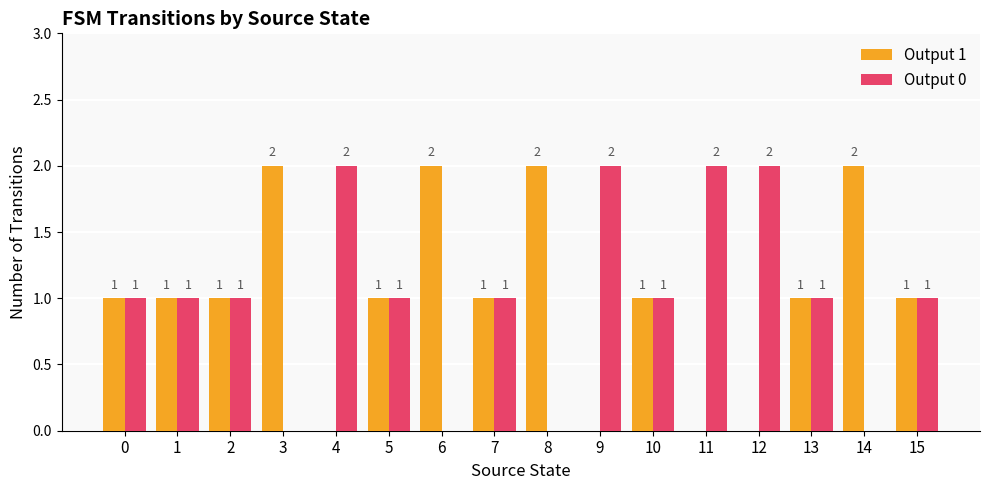

What is the sum of all Output 1 values?

16